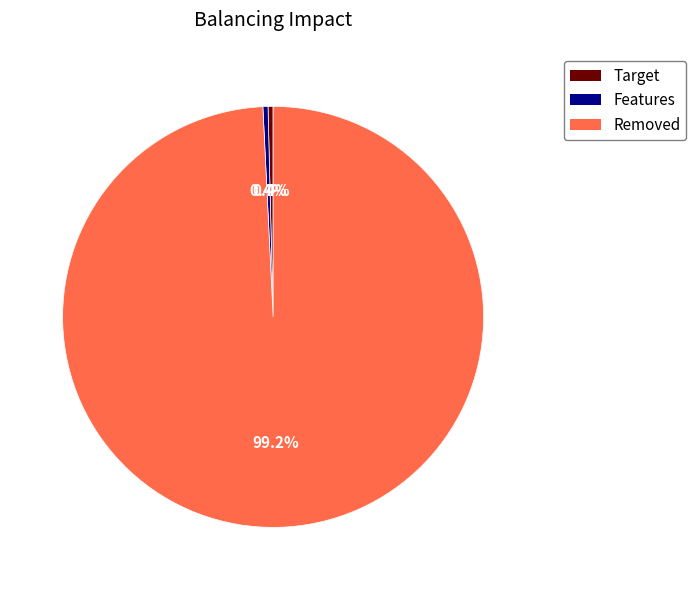

How many segments does this pie chart have?

3